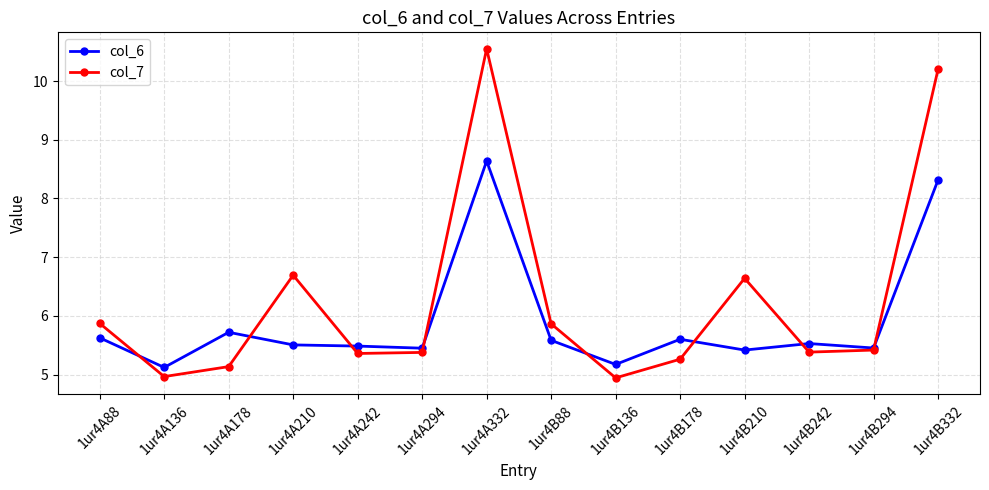

What value does the col_6 series have at 1ur4B178?

5.6